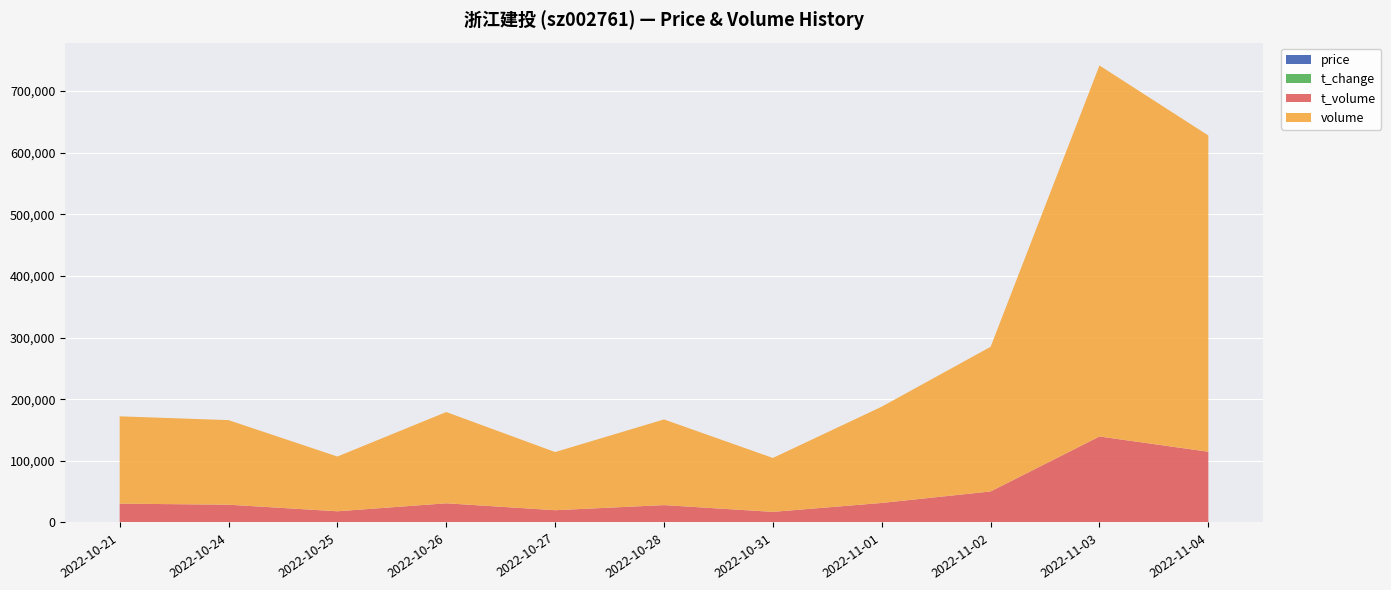

Reading right to left, transcribe all the data shown in this chart.

price: 2022-11-04=22.6	2022-11-03=23.3	2022-11-02=21.6	2022-11-01=20.6	2022-10-31=19.7	2022-10-28=19.8	2022-10-27=21.0	2022-10-26=21.1	2022-10-25=20.6	2022-10-24=20.6	2022-10-21=21.2
t_change: 2022-11-04=10.4	2022-11-03=12.2	2022-11-02=4.8	2022-11-01=3.2	2022-10-31=1.8	2022-10-28=2.8	2022-10-27=1.9	2022-10-26=3.0	2022-10-25=1.8	2022-10-24=2.8	2022-10-21=2.9
t_volume: 2022-11-04=114735.0	2022-11-03=139452.0	2022-11-02=50310.0	2022-11-01=31681.0	2022-10-31=17193.0	2022-10-28=28180.0	2022-10-27=19888.0	2022-10-26=31101.0	2022-10-25=18159.0	2022-10-24=28827.0	2022-10-21=30537.0
volume: 2022-11-04=512900.0	2022-11-03=601764.0	2022-11-02=234627.0	2022-11-01=156150.0	2022-10-31=87445.0	2022-10-28=138959.0	2022-10-27=94351.0	2022-10-26=148040.0	2022-10-25=88787.0	2022-10-24=137190.0	2022-10-21=141628.0